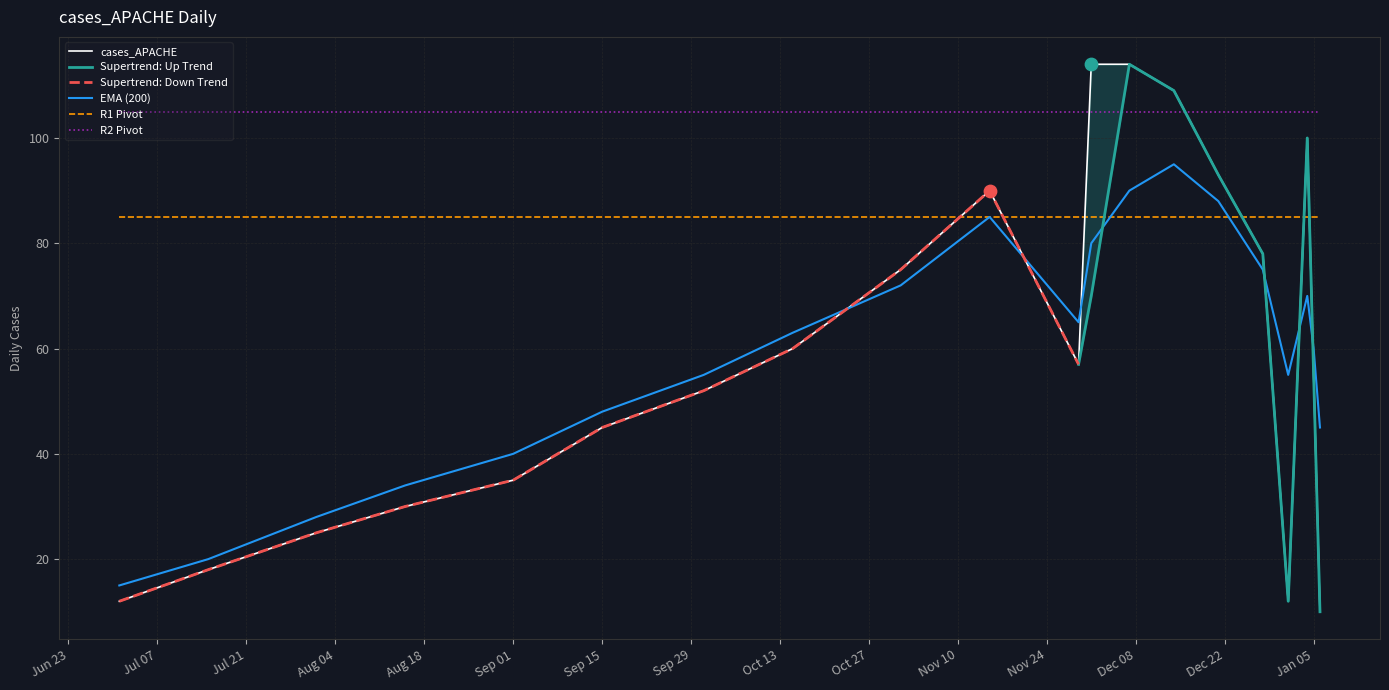

True or false: R2 Pivot and EMA (200) cross at least once.

False